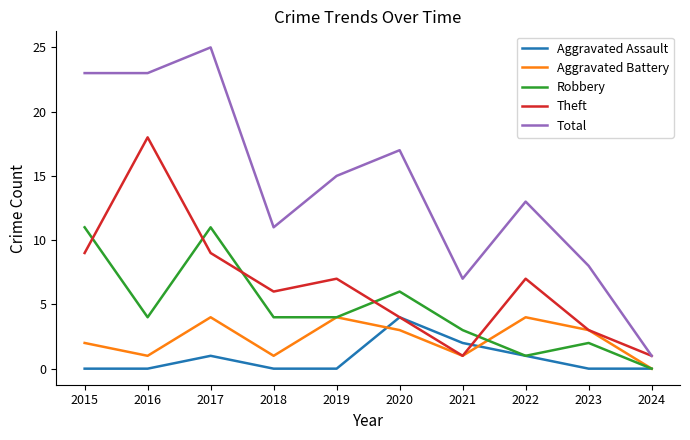

The Aggravated Battery series shows 2 at 2017. True or false?

False